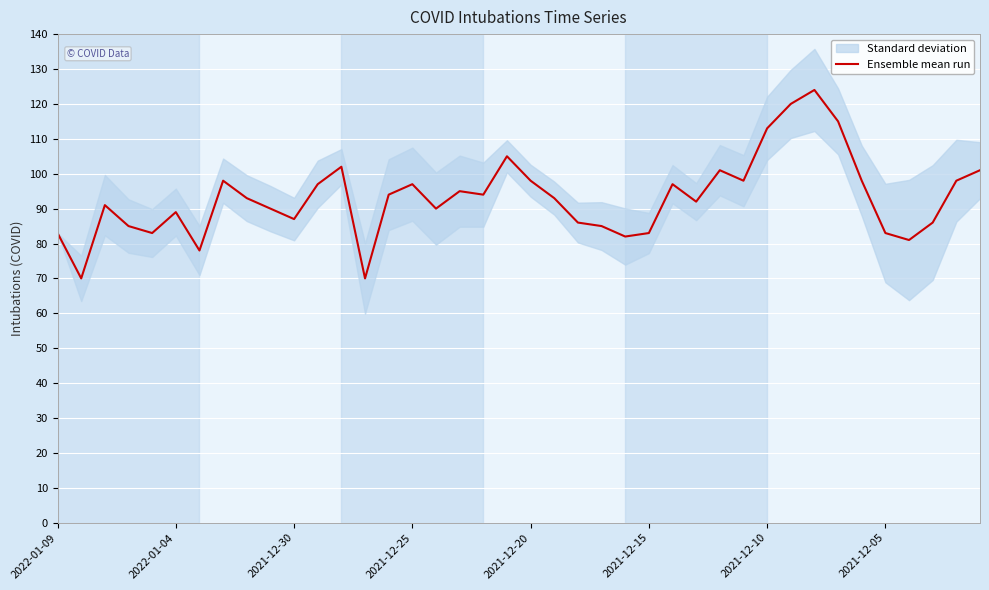

The Ensemble mean run series shows 130 at 2022-01-04. True or false?

False